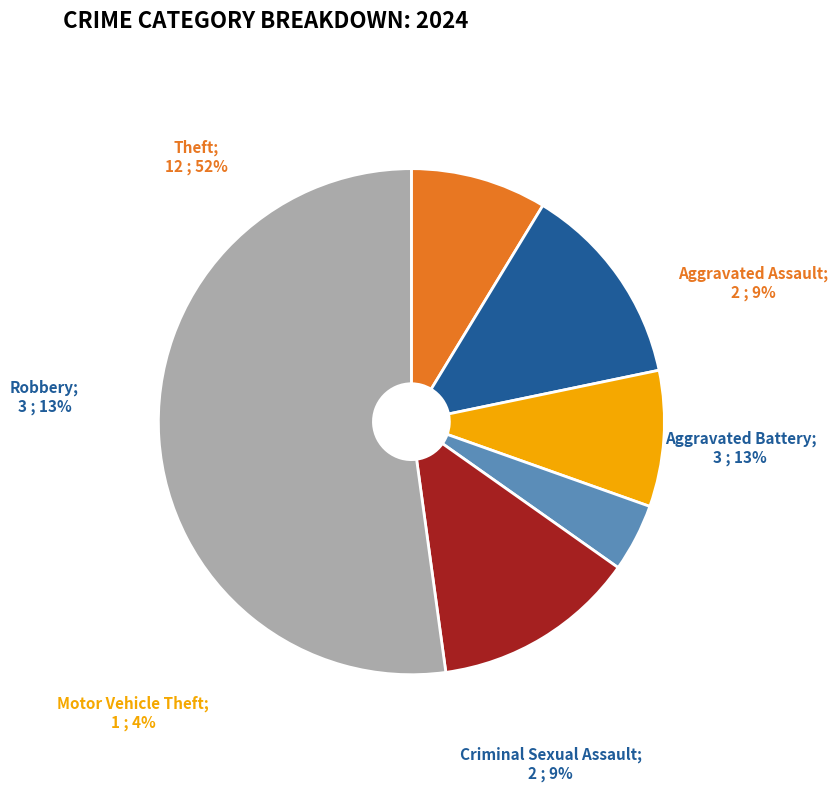

To the nearest percent, what is the difference between the largest and smallest slice percentages?

48%